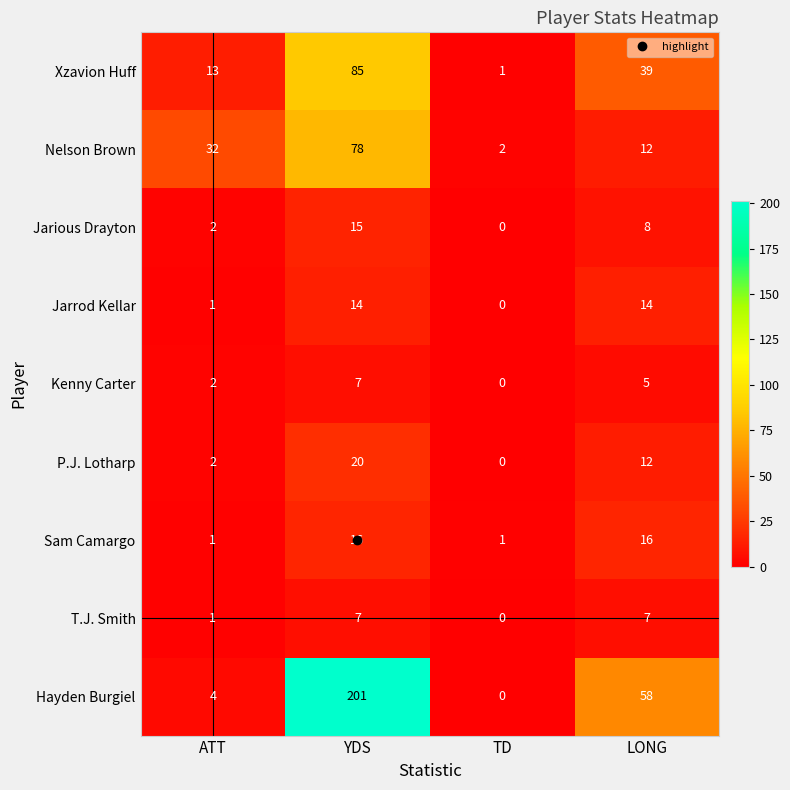

Which series changed the most between ATT and LONG?

Hayden Burgiel